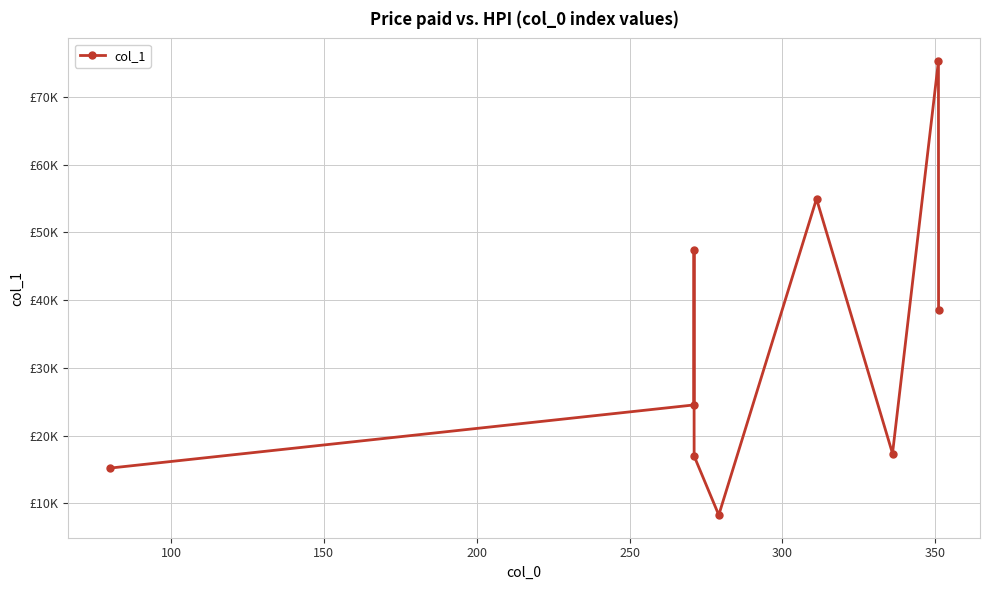

Does the chart have visible grid lines?

Yes